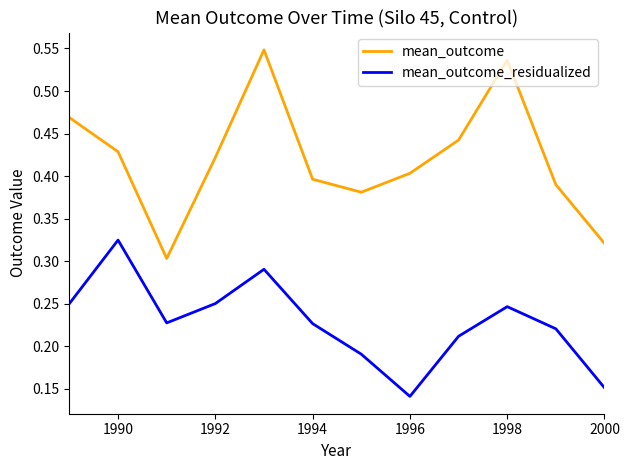

Which series has the largest total across all categories?

mean_outcome